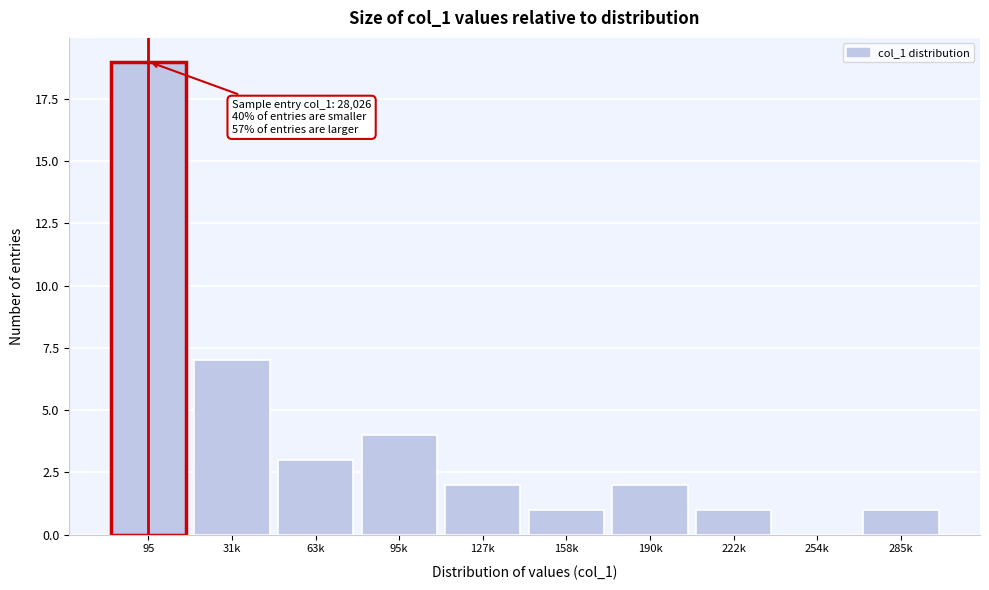

Reading left to right, list all the values displayed in this chart.

95=19	31k=7	63k=3	95k=4	127k=2	158k=1	190k=2	222k=1	254k=0	285k=1